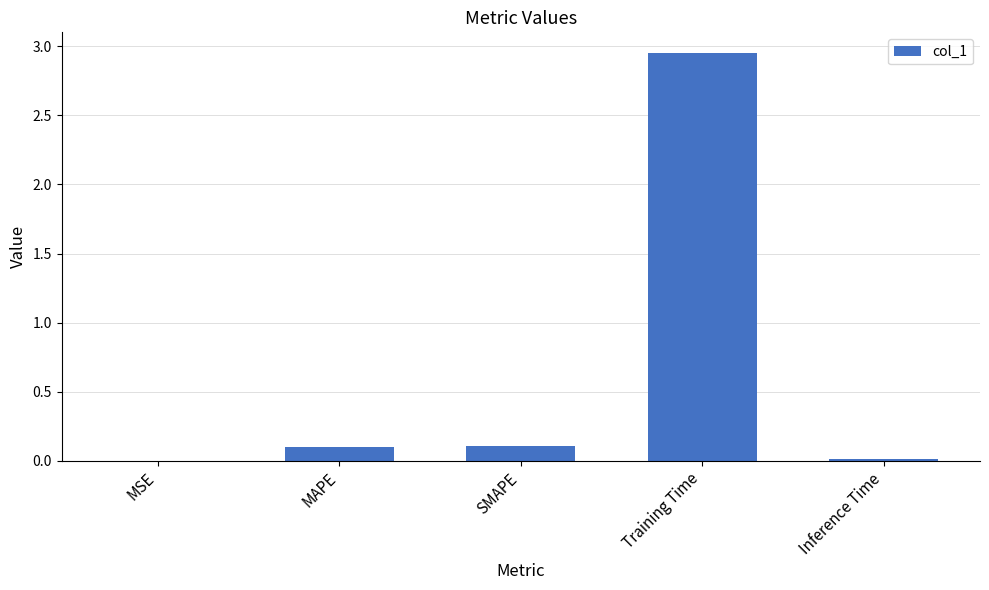

What is the change in value from MAPE to Training Time?

+2.9